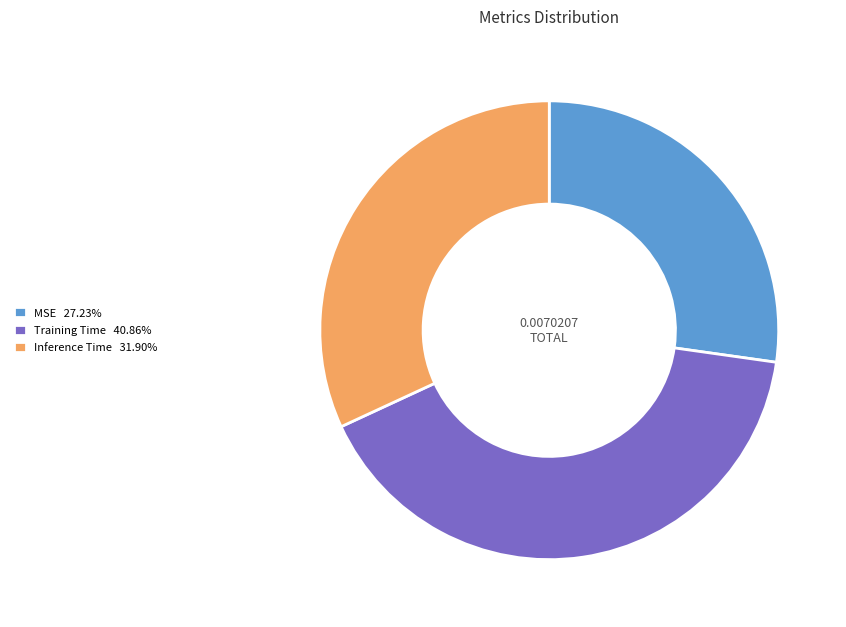

Rank the categories by value from lowest to highest.

MSE, Inference Time, Training Time